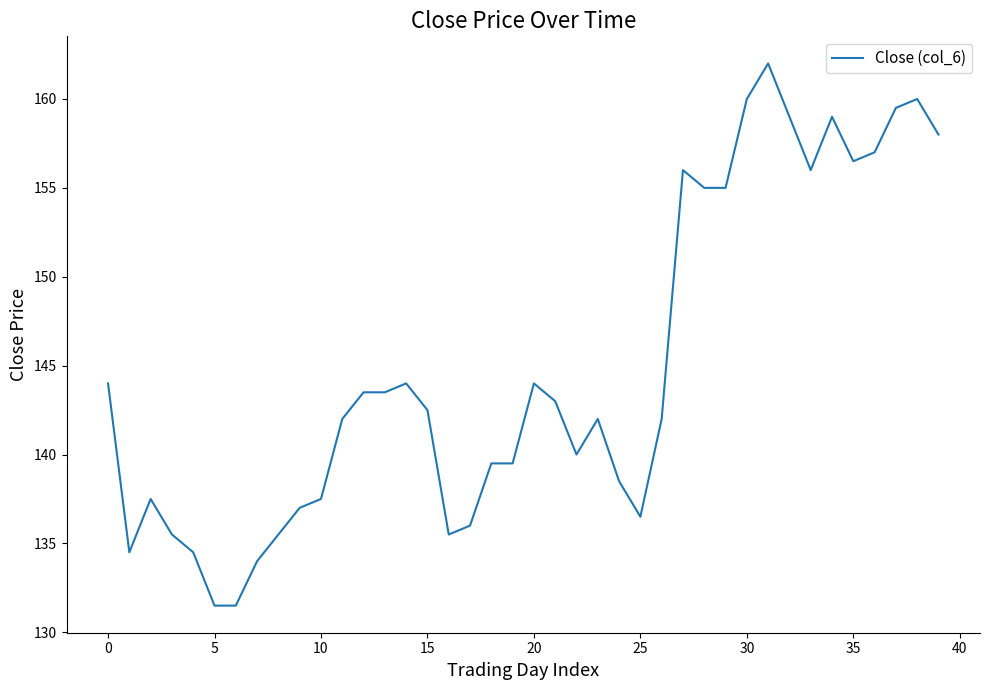

How many lines are shown in the chart?

1